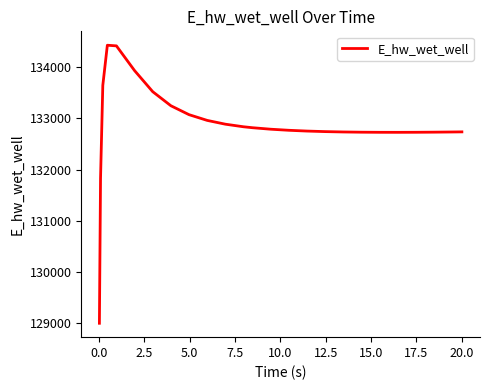

What is the maximum value shown in the chart?

134428.9